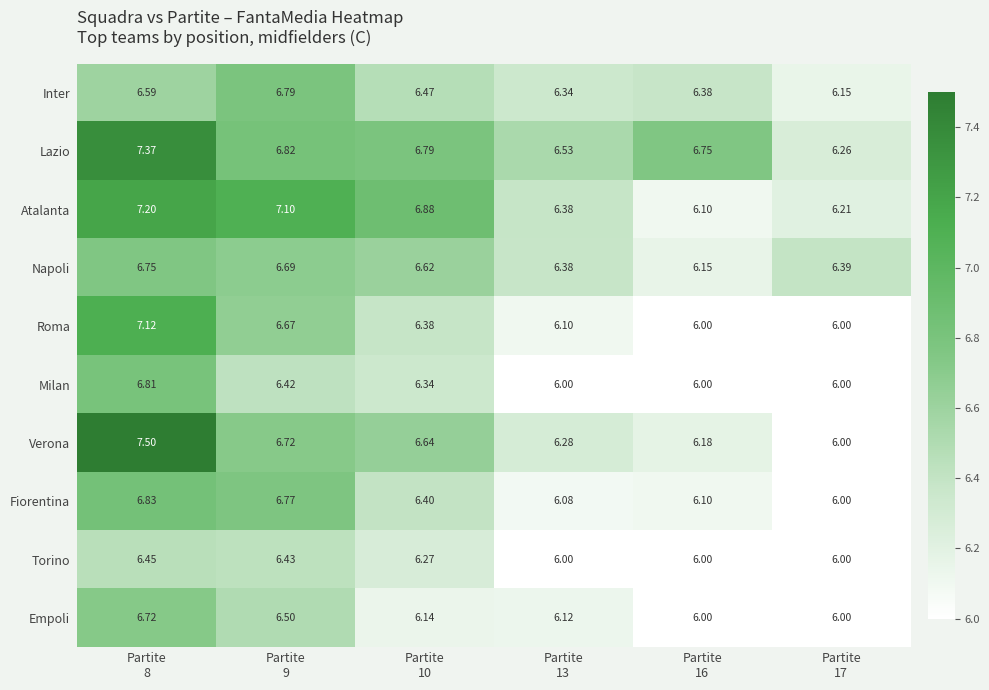

List the series in order of their peak value, highest first.

Verona, Lazio, Atalanta, Roma, Fiorentina, Milan, Inter, Napoli, Empoli, Torino